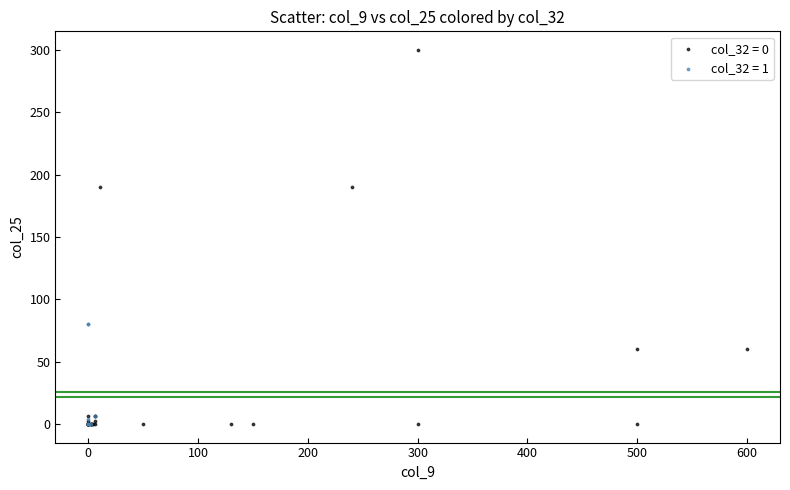

Which series has the widest spread of Y values?

col_32 = 0